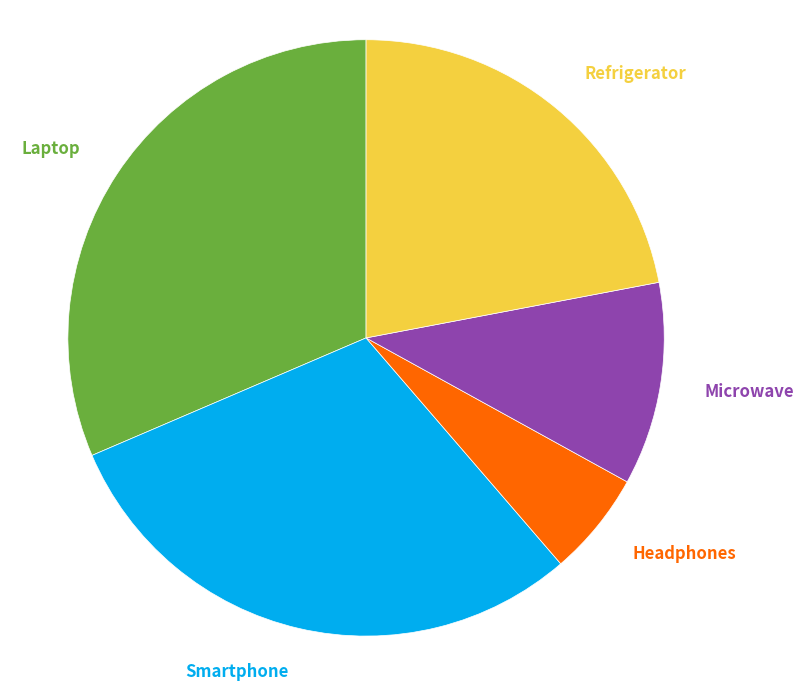

To the nearest percent, what is the combined percentage of Refrigerator and Laptop?

53%